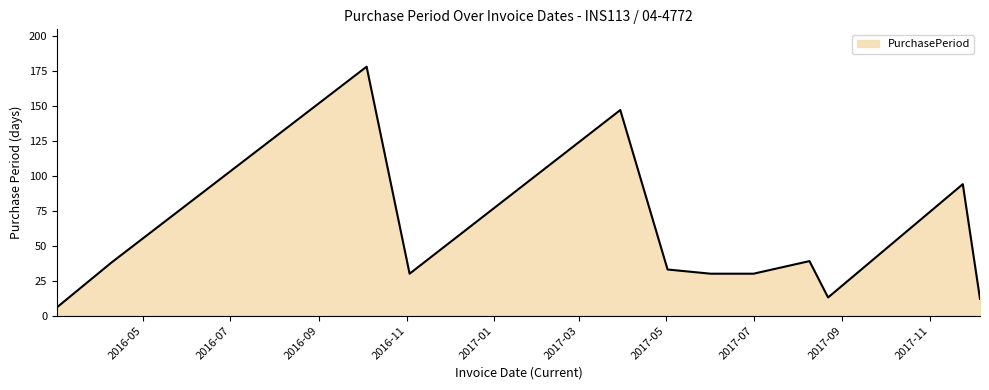

What is the greatest value displayed?

178